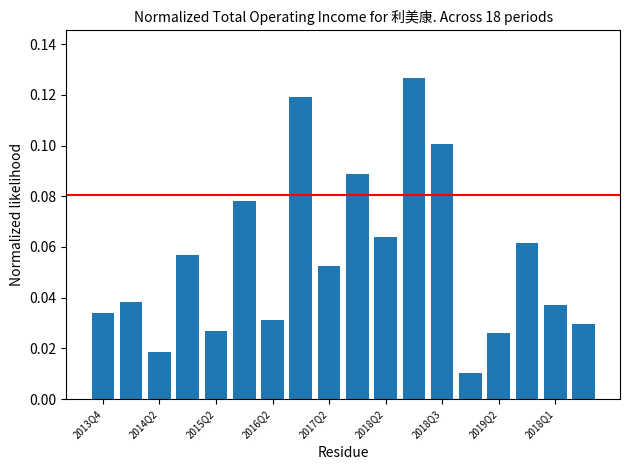

Reading right to left, what are all the values shown in this chart?

0.0	0.0	0.1	0.0	0.0	0.1	0.1	0.1	0.1	0.1	0.1	0.0	0.1	0.0	0.1	0.0	0.0	0.0